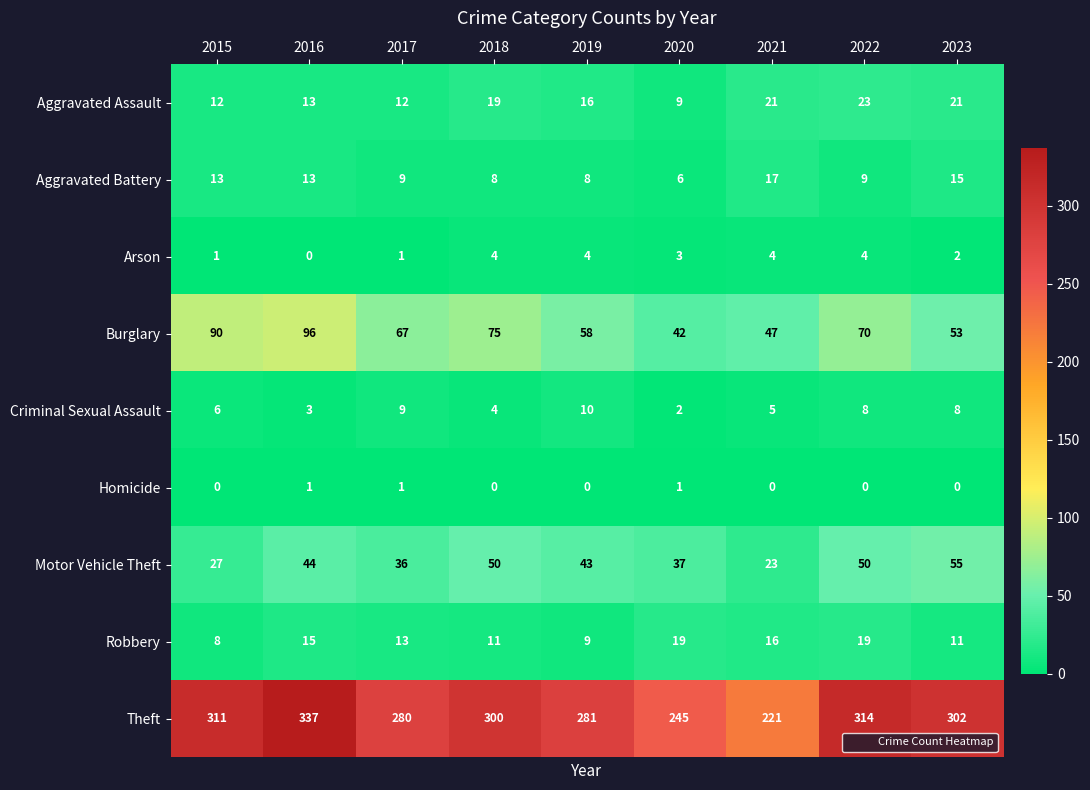

List the series in order of their peak value, highest first.

Theft, Burglary, Motor Vehicle Theft, Aggravated Assault, Robbery, Aggravated Battery, Criminal Sexual Assault, Arson, Homicide